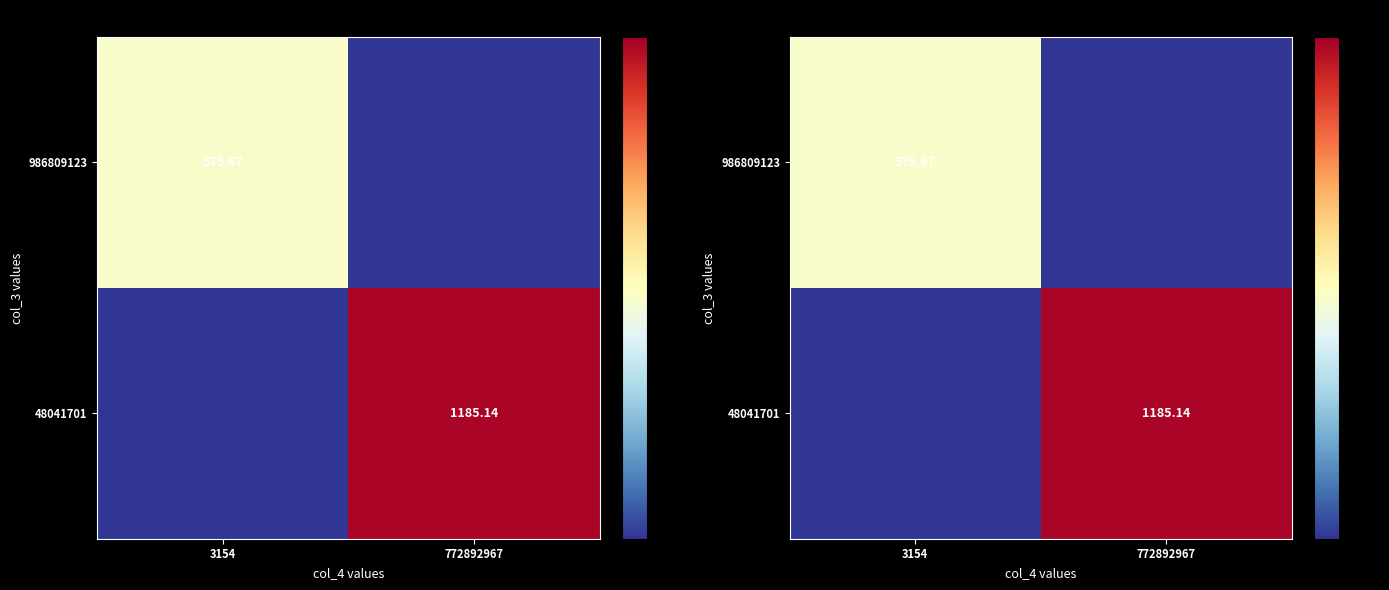

Which label corresponds to the largest value in the chart?

772892967